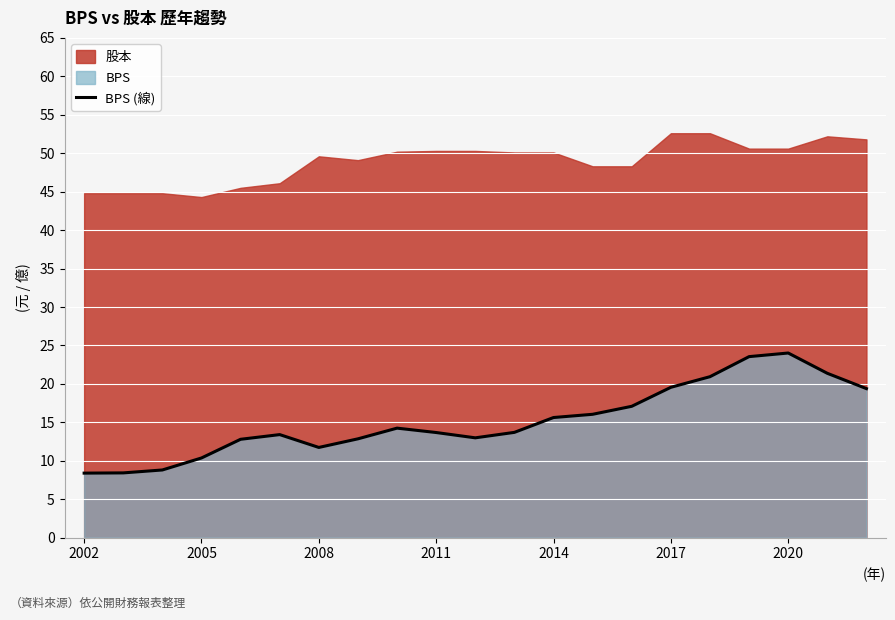

The BPS (線) series shows 13.7 at 2011. True or false?

True